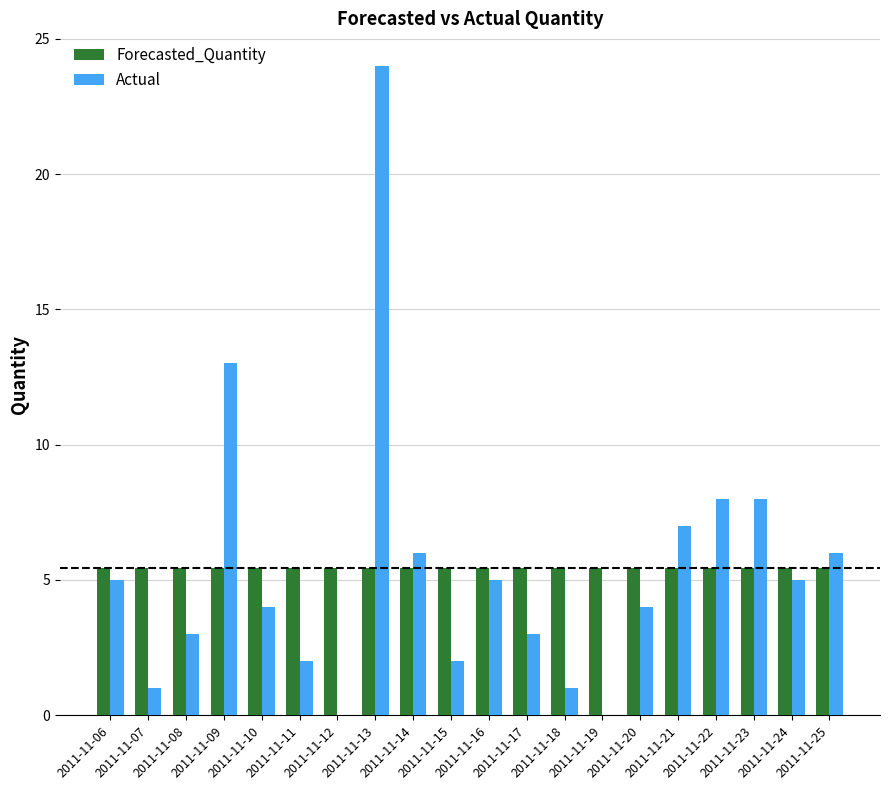

What is the sum of all Actual values?

107.0